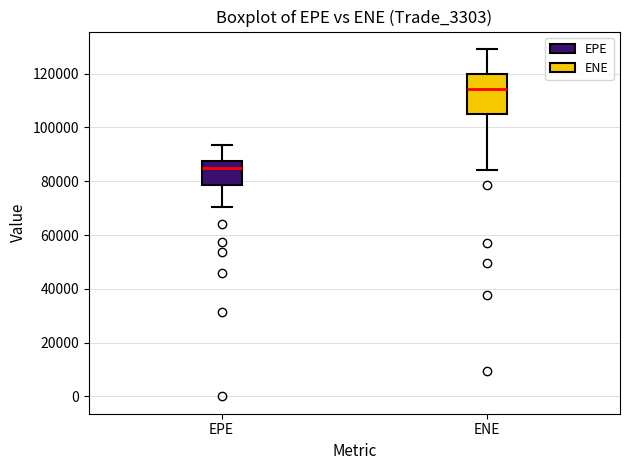

Where is the lower edge of the box for EPE on the y-axis? The values are not printed on the chart, so give them approximately, as read against the axis.

78000